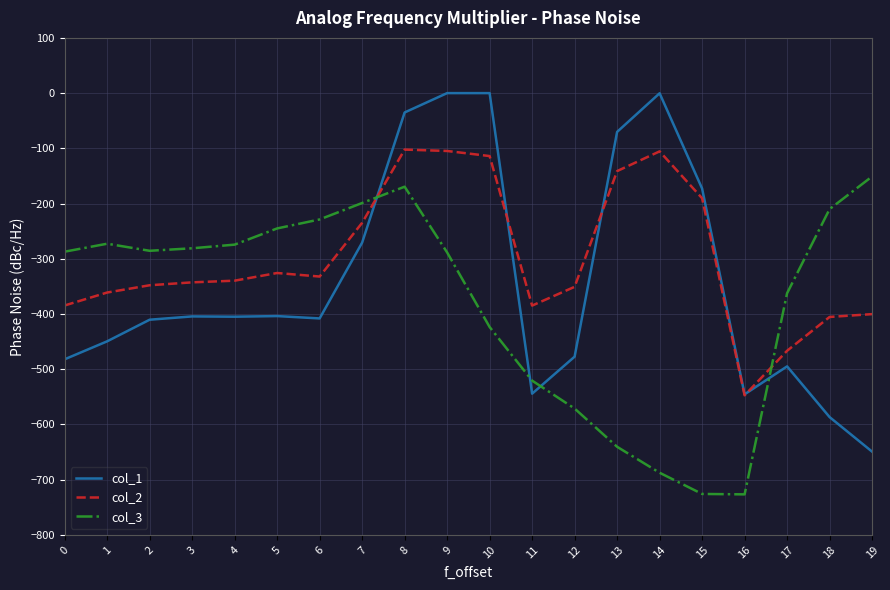

Between which two adjacent categories do col_2 and col_1 first intersect?

7 and 8